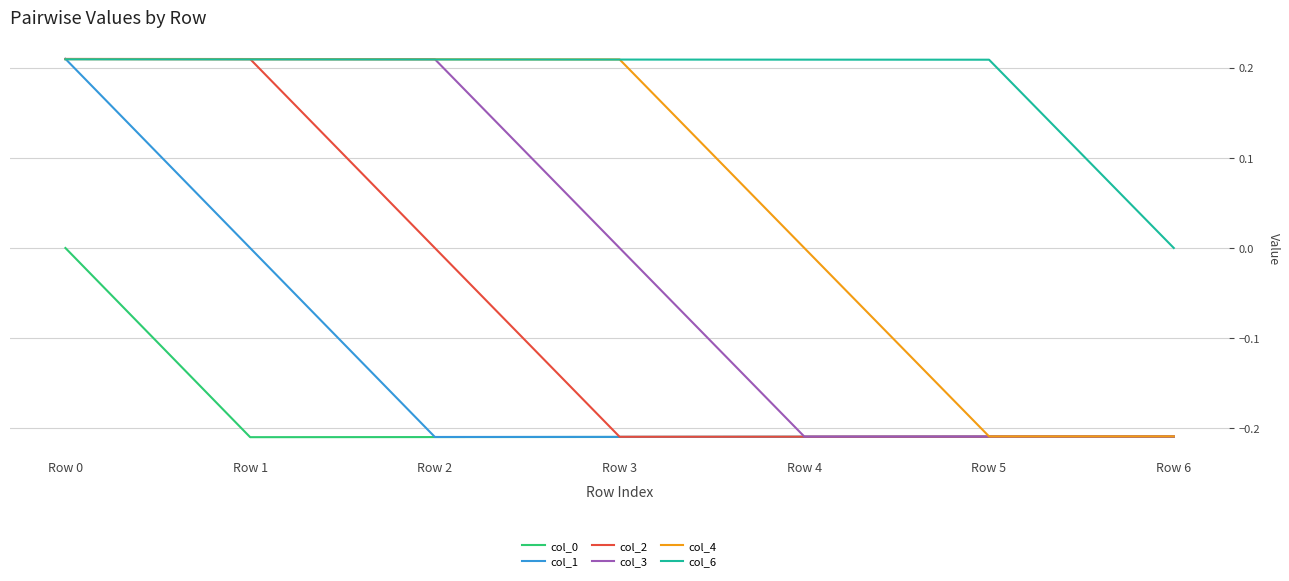

The value of col_6 at Row 4 is 0.3. True or false?

False